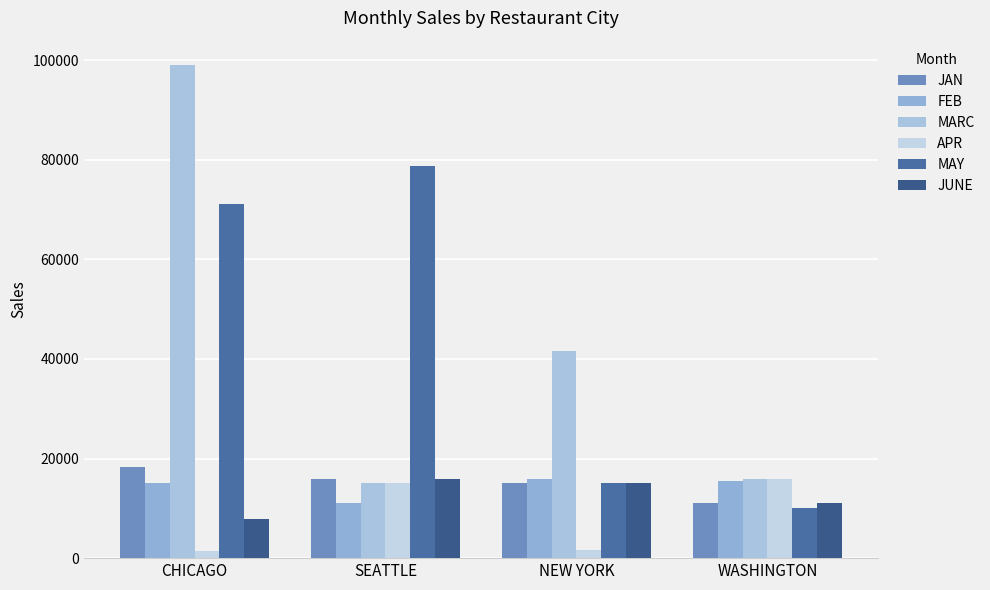

Which label corresponds to the smallest value in the chart?

CHICAGO